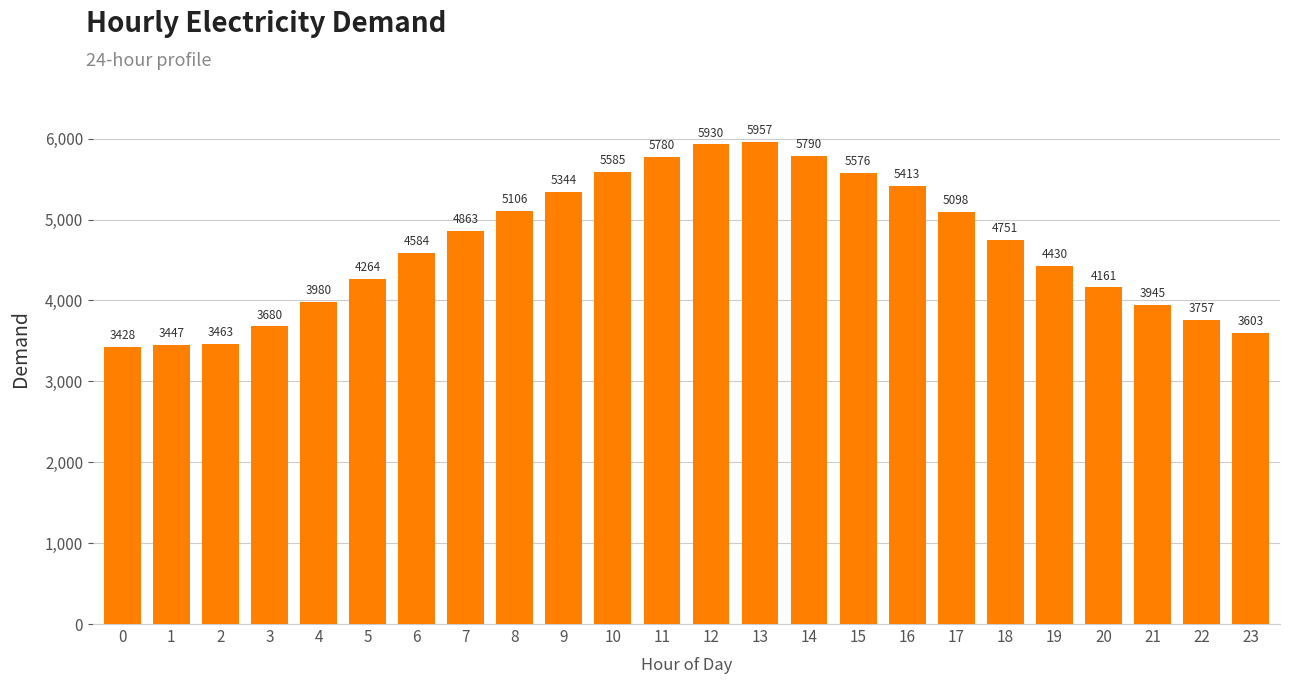

What is the value of the 3rd bar from the left?

3463